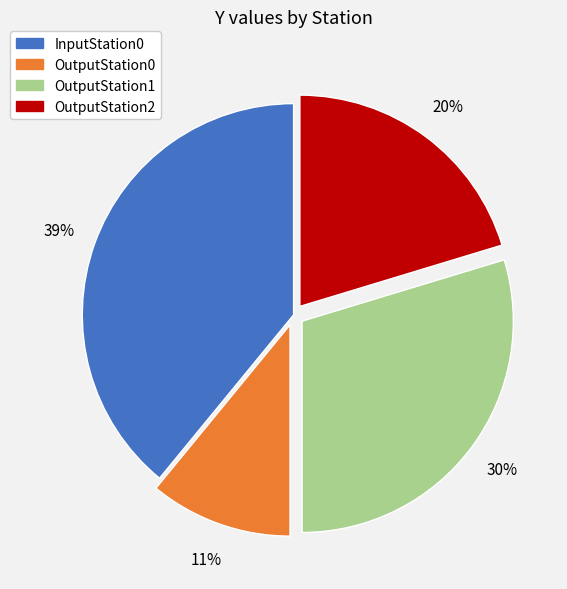

Is it true that InputStation0 is 39% of the pie?

True